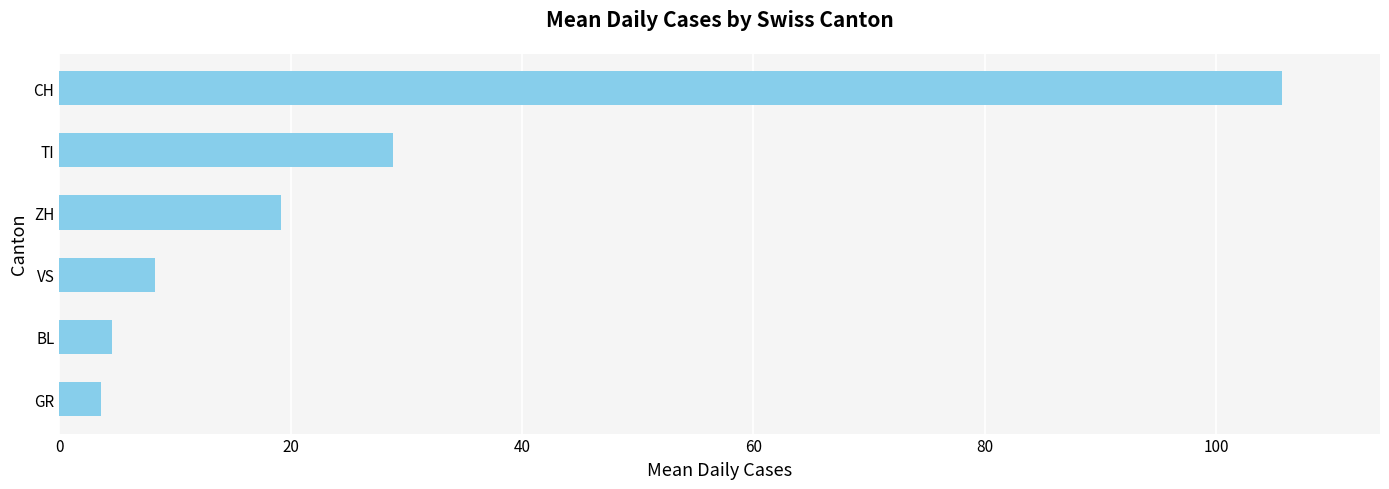

How many categories are shown in the chart?

6